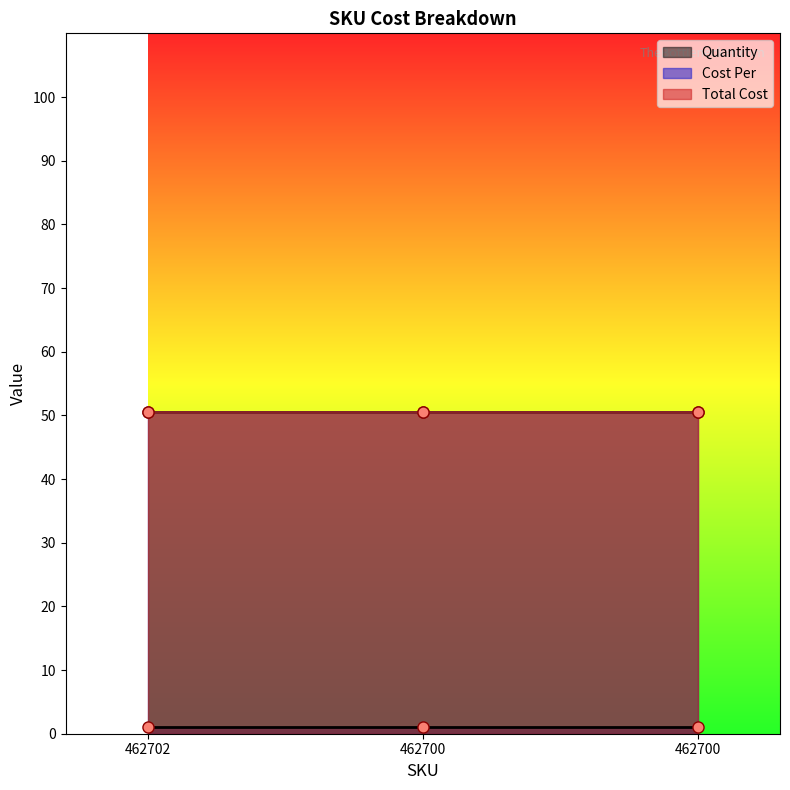

The Cost Per series shows 50.6 at 462700. True or false?

True